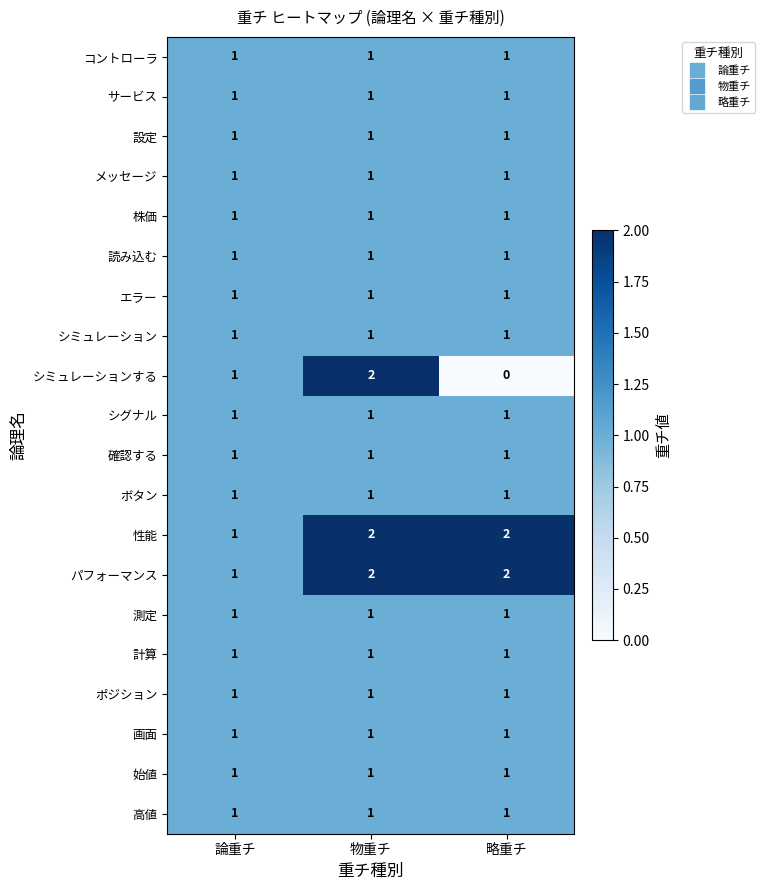

Is the value of パフォーマンス at 略重チ greater than the value of 高値 at 略重チ?

Yes